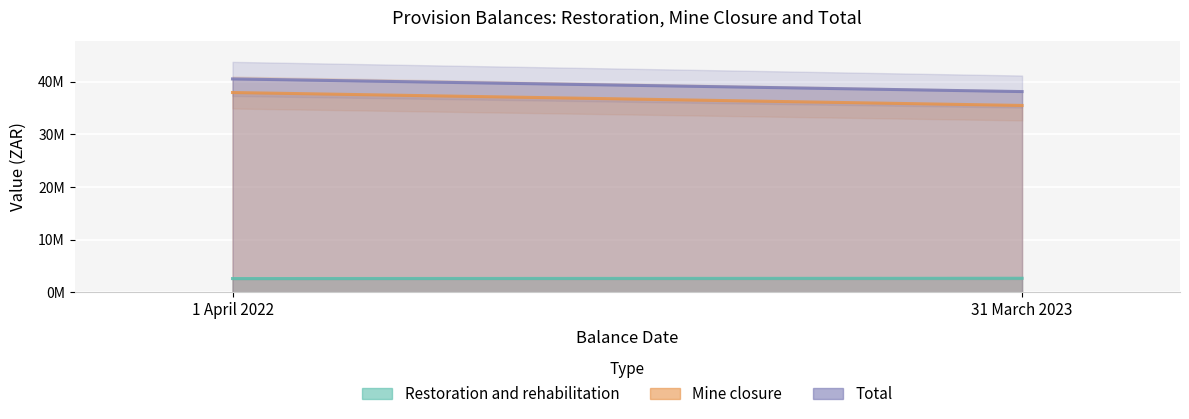

Which series has the widest spread of values?

Mine closure